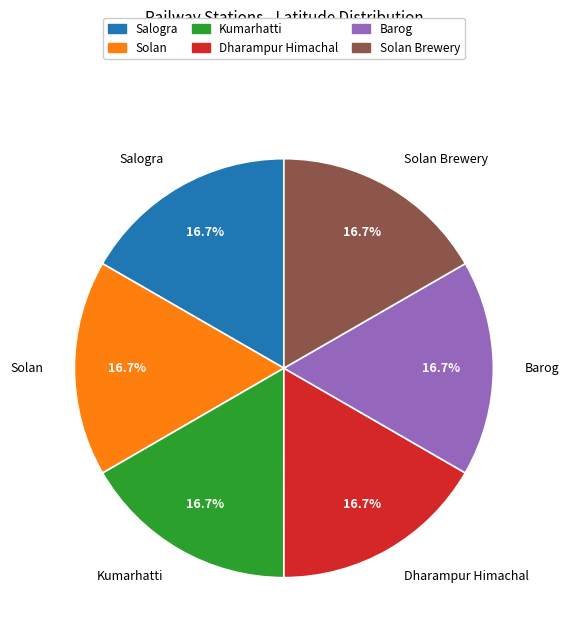

What is the ratio of the value at Solan Brewery to the value at Barog?

1.0